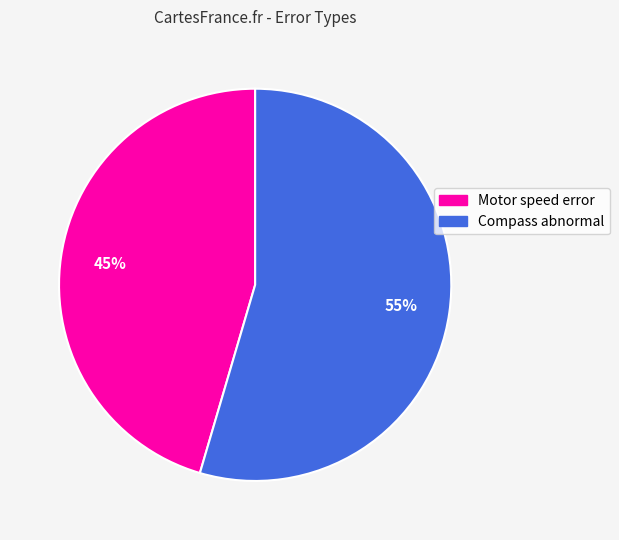

What percentage is the Motor speed error slice, to the nearest percent?

45%